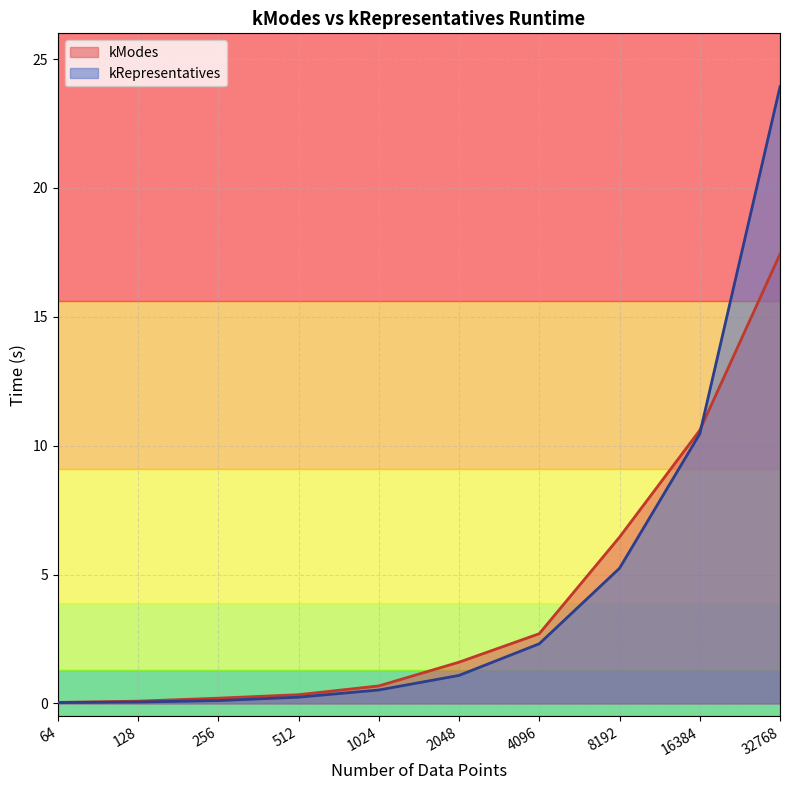

Where do kModes and kRepresentatives first cross each other?

16384 and 32768